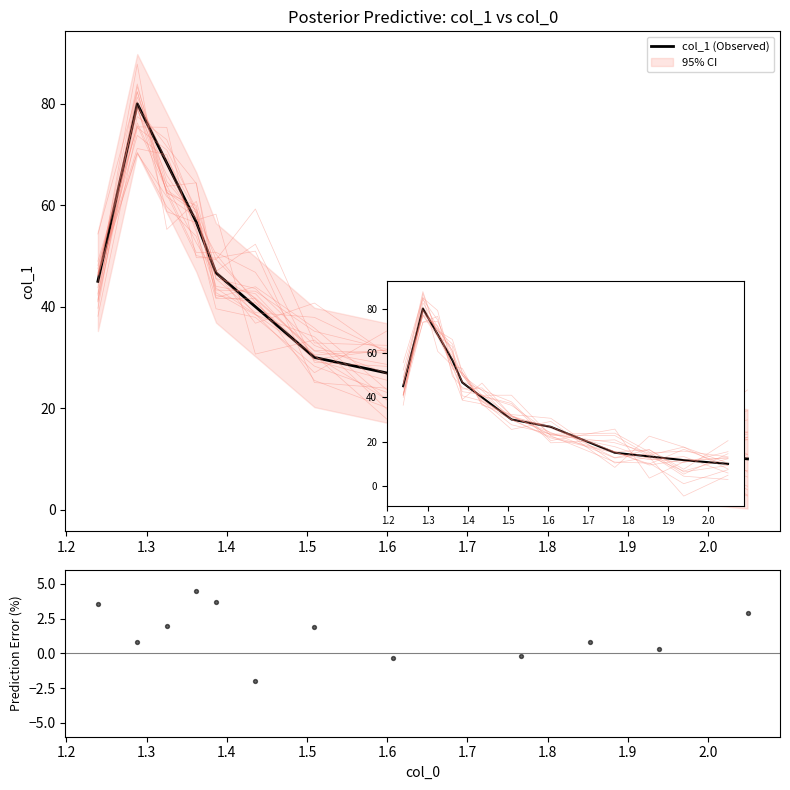

Which has a higher value, 1.9 or 1.5?

1.5